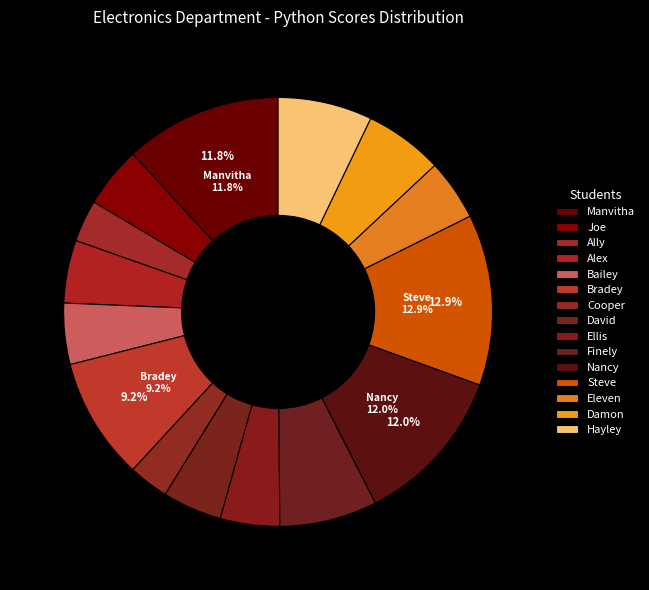

Count the number of slices in the pie.

15